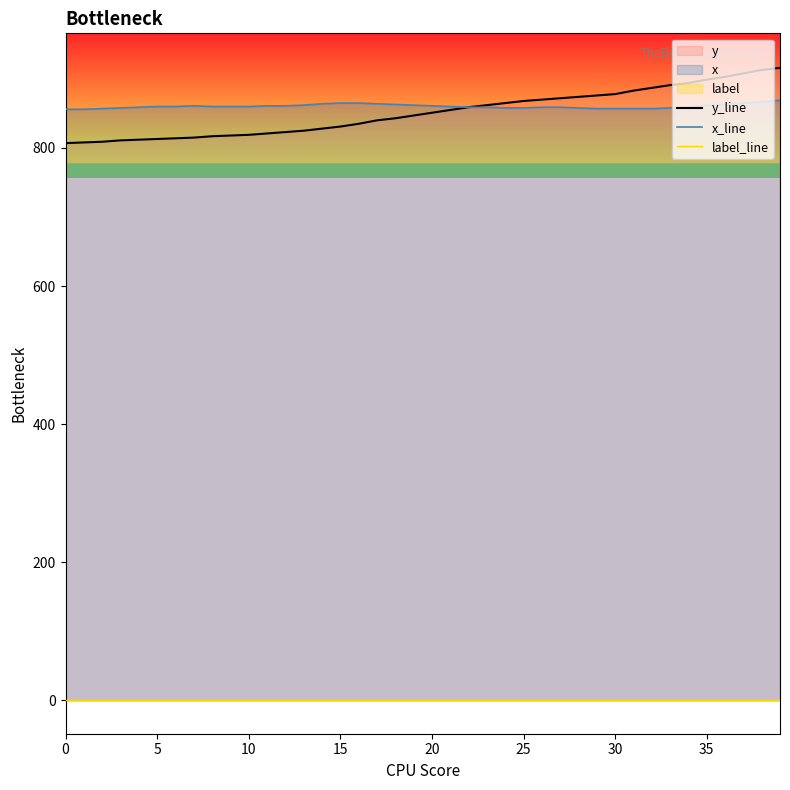

What is the minimum value for x_line?

856